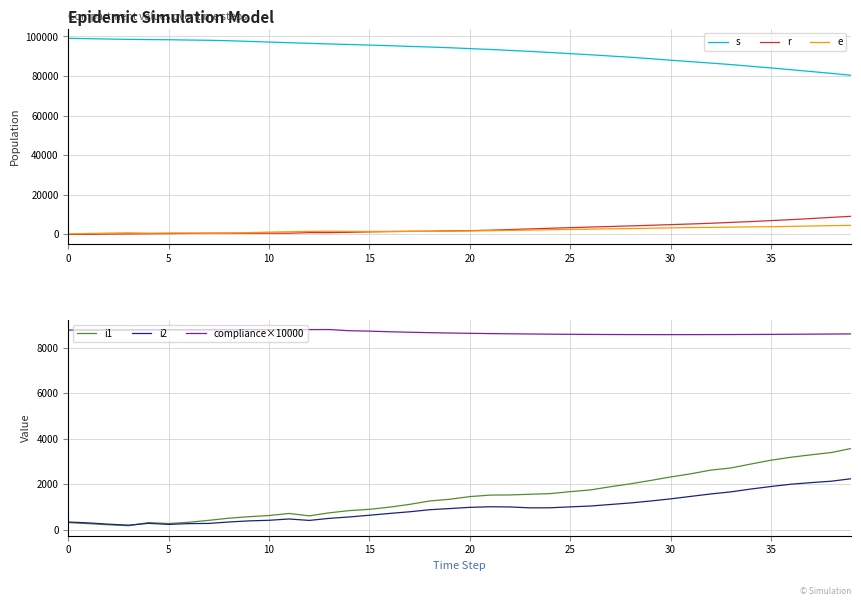

Which series has the largest total across all categories?

s